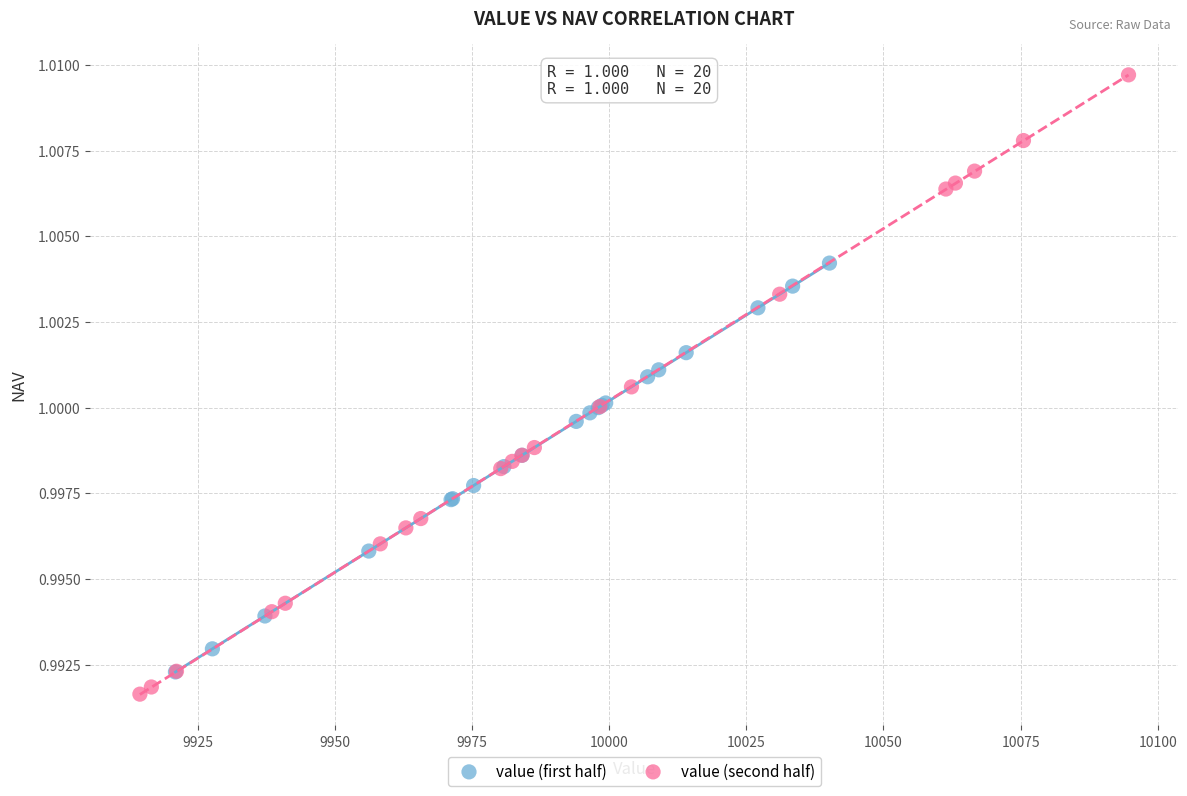

Which series reaches the maximum Y coordinate?

value (second half)